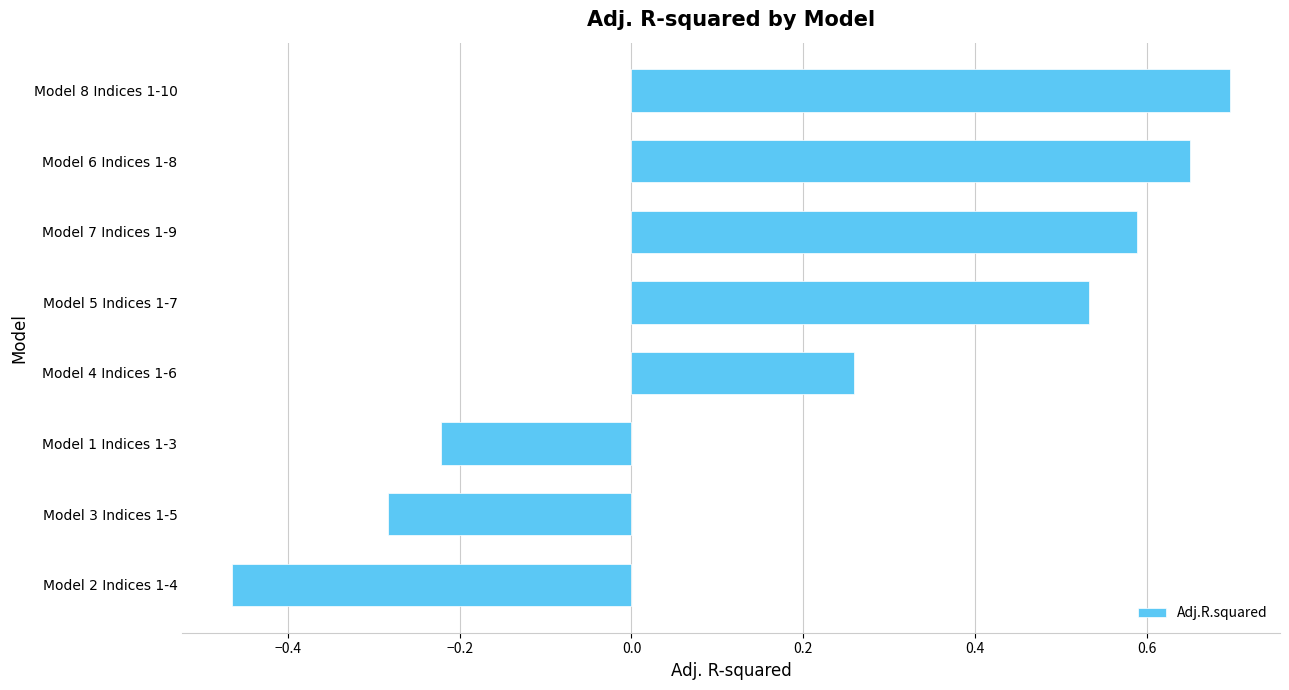

Count the number of values greater than 0.

5